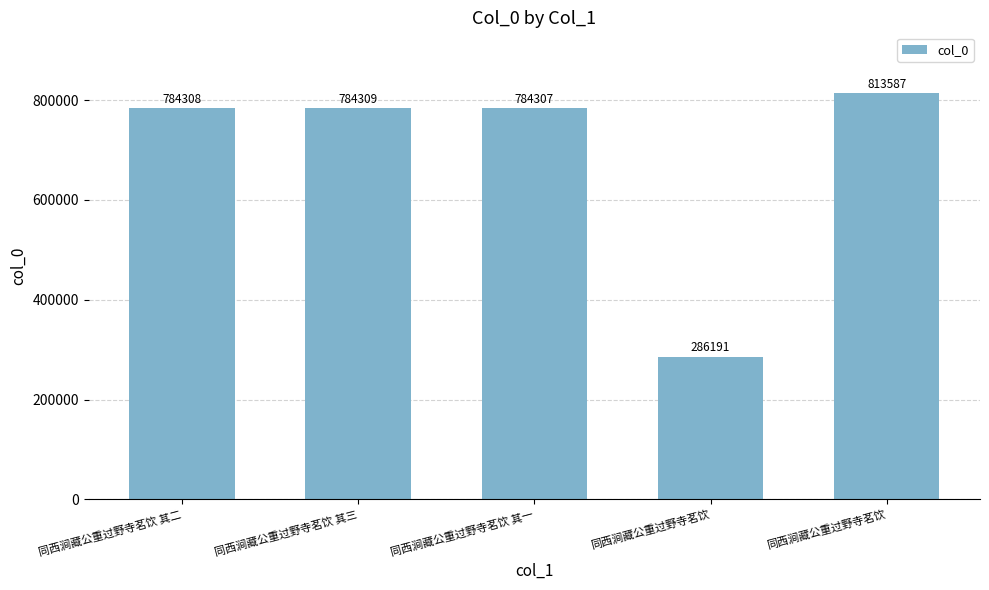

True or false: the data shows 813587 at 同西涧藏公重过野寺茗饮.

True